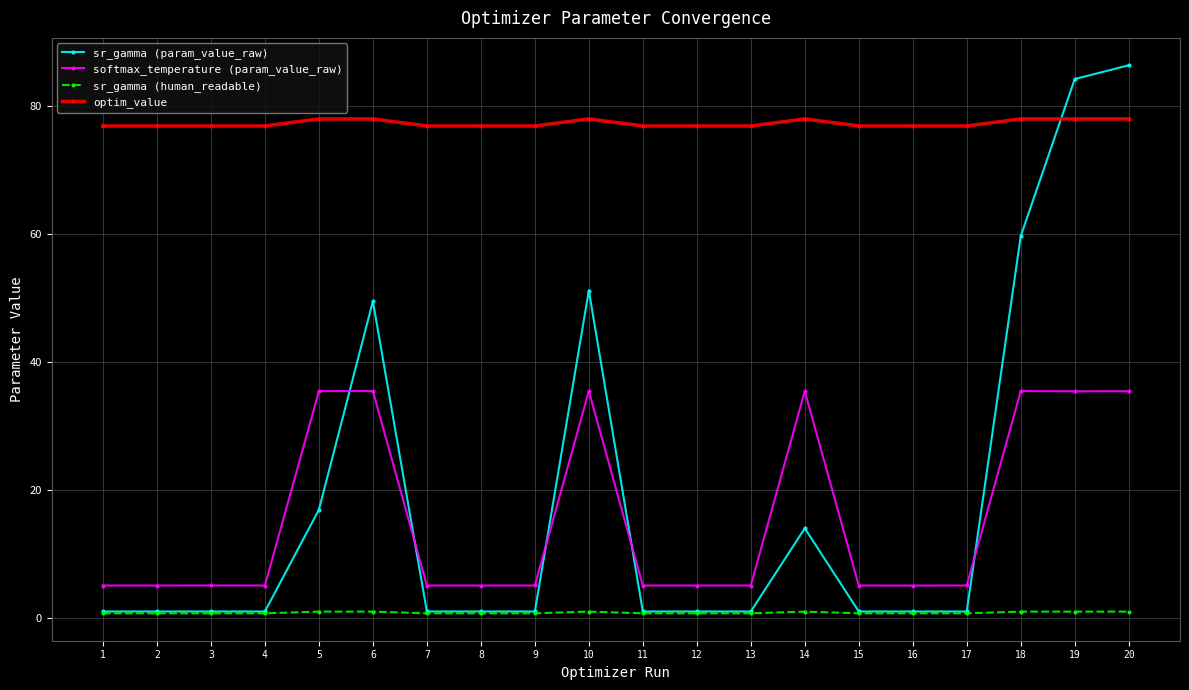

Which series has the largest total across all categories?

optim_value